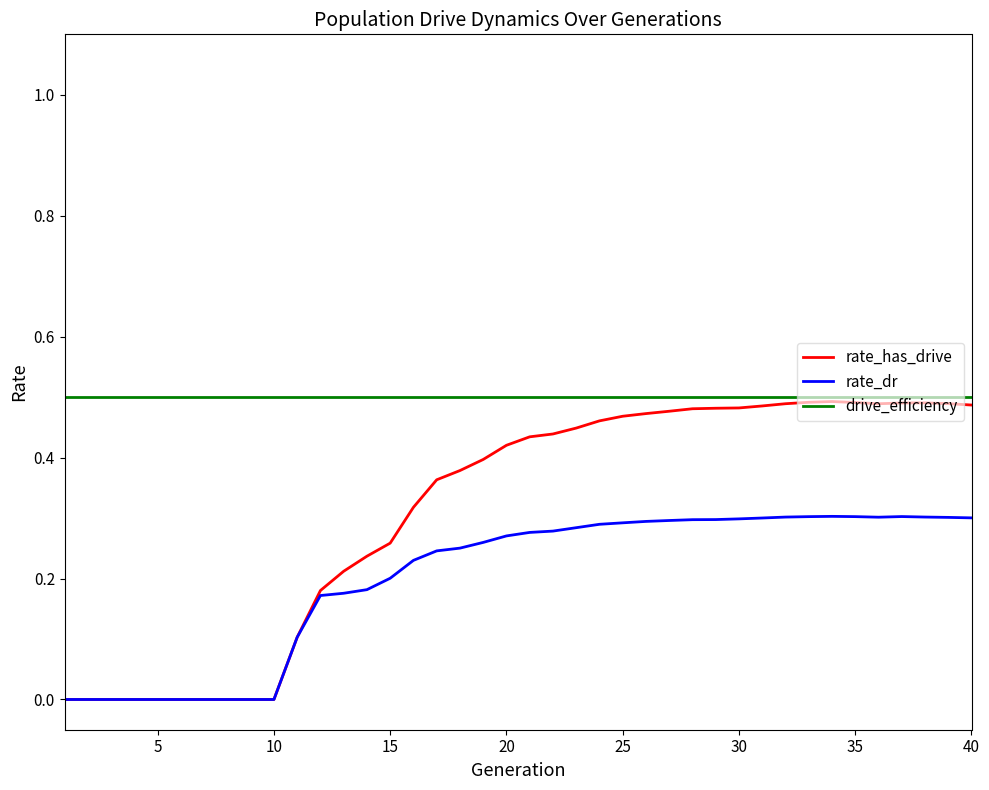

Which series has the largest total across all categories?

drive_efficiency